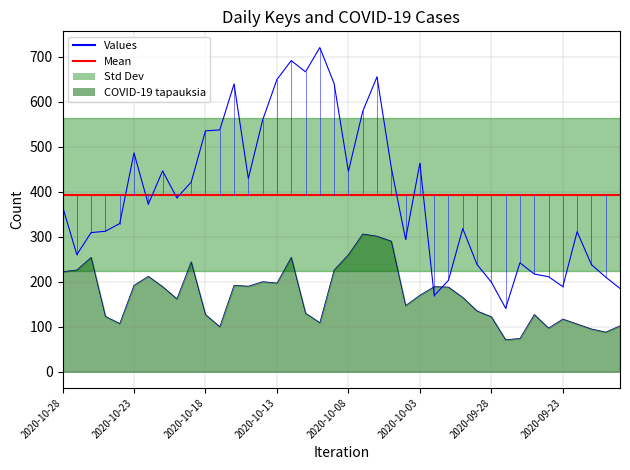

What is the label of the 6th point from the right?

2020-09-24